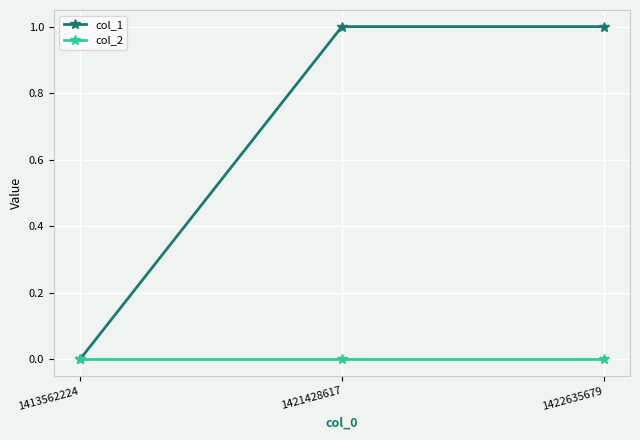

Reading right to left, what are all the values shown in this chart?

col_1: 1422635679=1	1421428617=1	1413562224=0
col_2: 1422635679=0	1421428617=0	1413562224=0